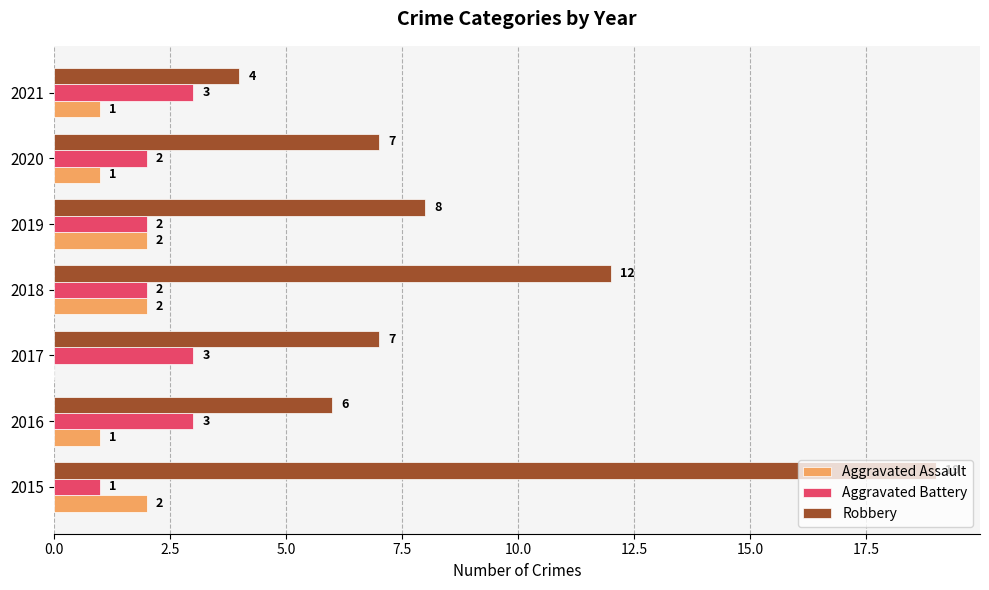

Which series has the largest total across all categories?

Robbery